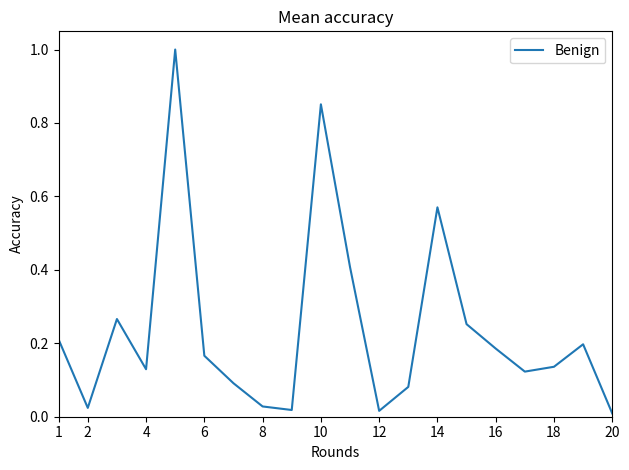

What is the difference between the maximum and minimum values?

1.0